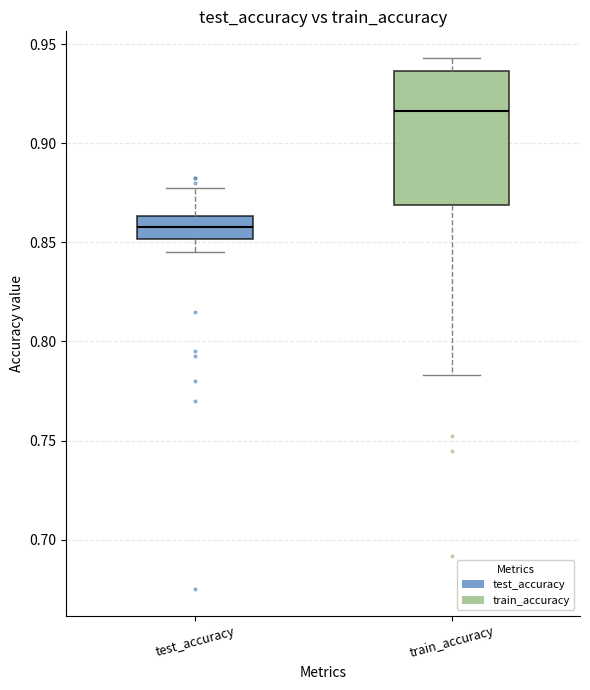

Reading left to right, transcribe this box plot: for each box, give where its median line is, the range the box spans, and where its two whiskers end, as read against the y-axis. The values are not printed on the chart, so give them approximately, as read against the axis.

test_accuracy: median 0.855, box 0.850 to 0.865, whiskers 0.845 to 0.875
train_accuracy: median 0.915, box 0.870 to 0.935, whiskers 0.785 to 0.945